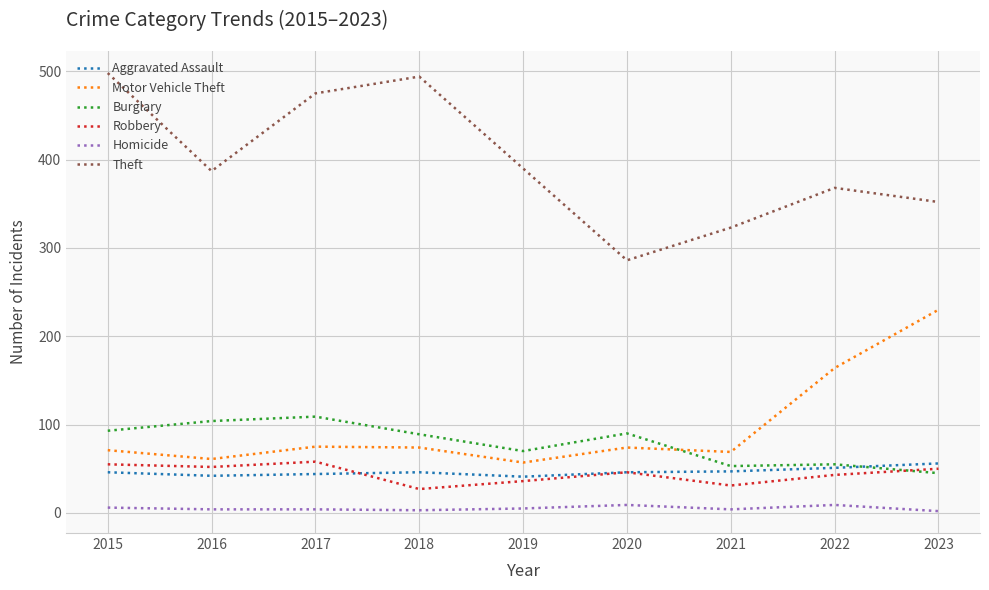

True or false: Theft and Homicide cross at least once.

False